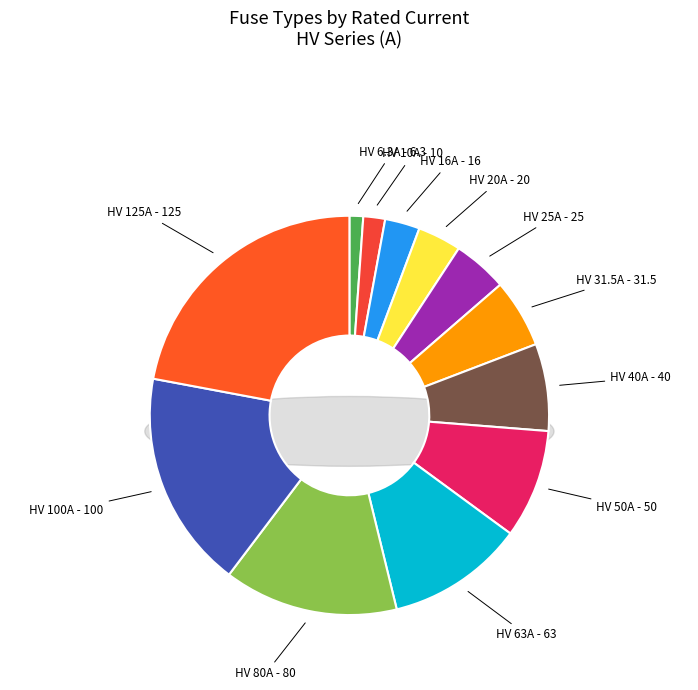

To the nearest percent, what is the difference between the HV 125A and HV 40A slice percentages?

15%